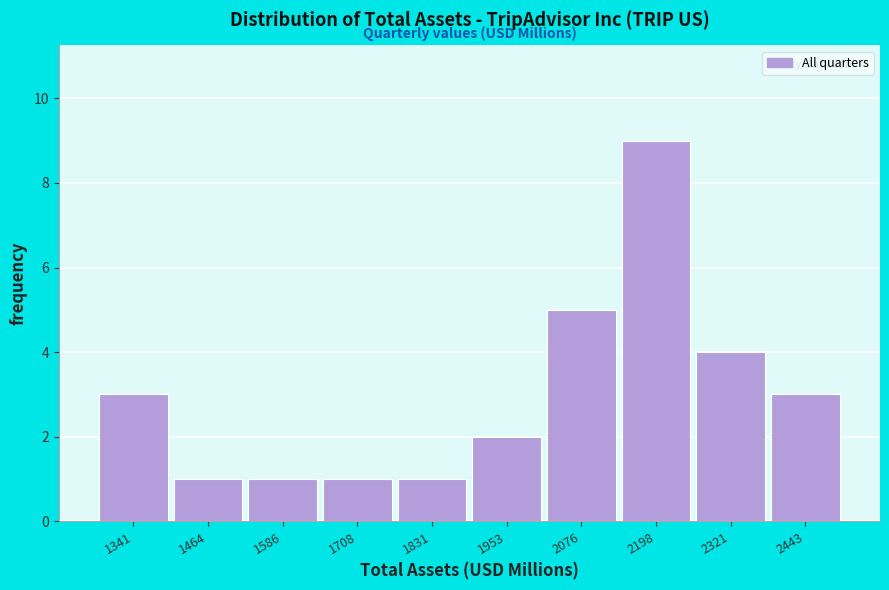

Reading left to right, what are all the values shown in this chart?

3	1	1	1	1	2	5	9	4	3